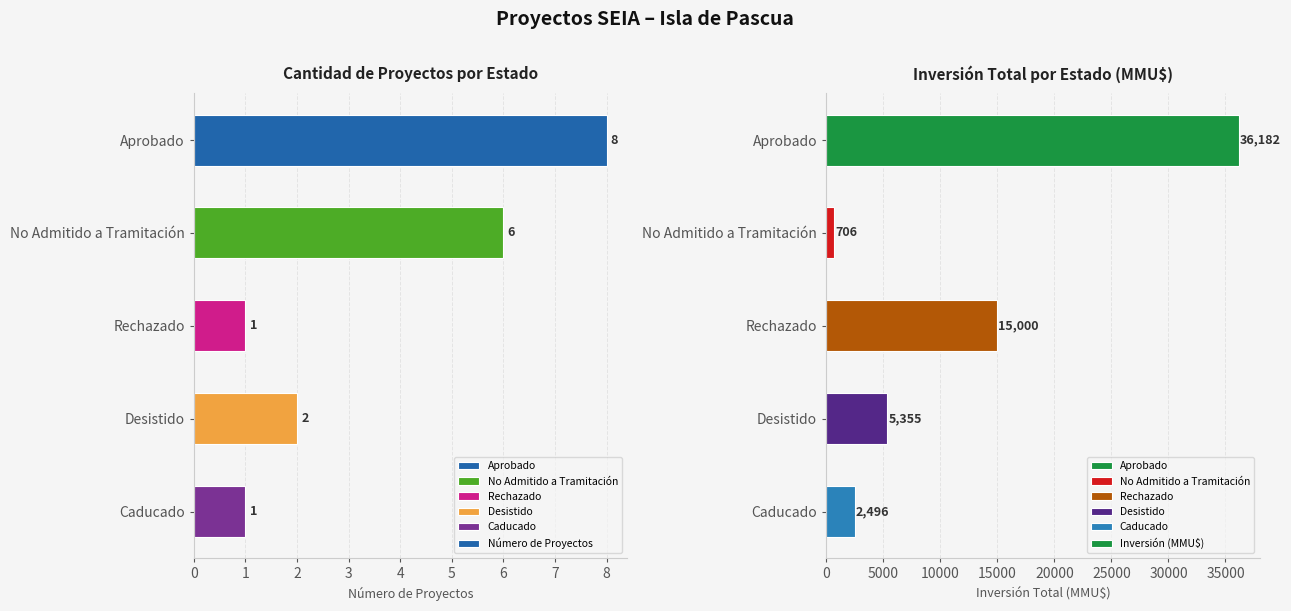

Reading right to left, transcribe all the data shown in this chart.

Número de Proyectos: 1	2	1	6	8
Inversión (MMU$): 2496	5355	15000	706	36182